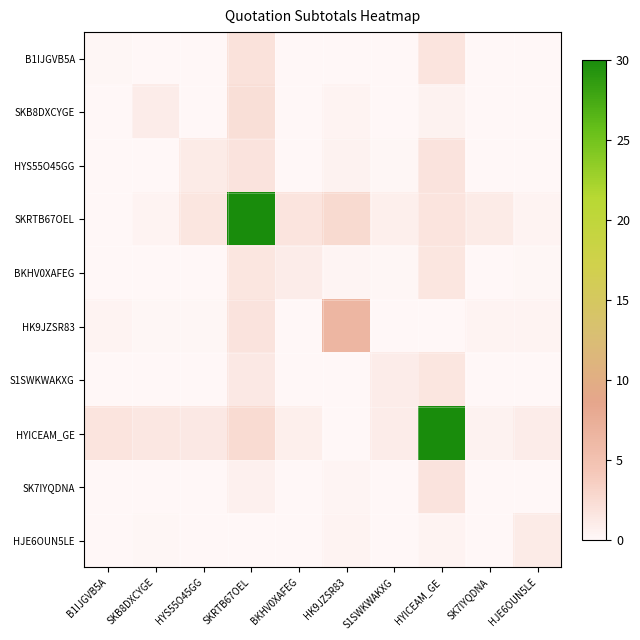

How many series are shown in this chart?

10